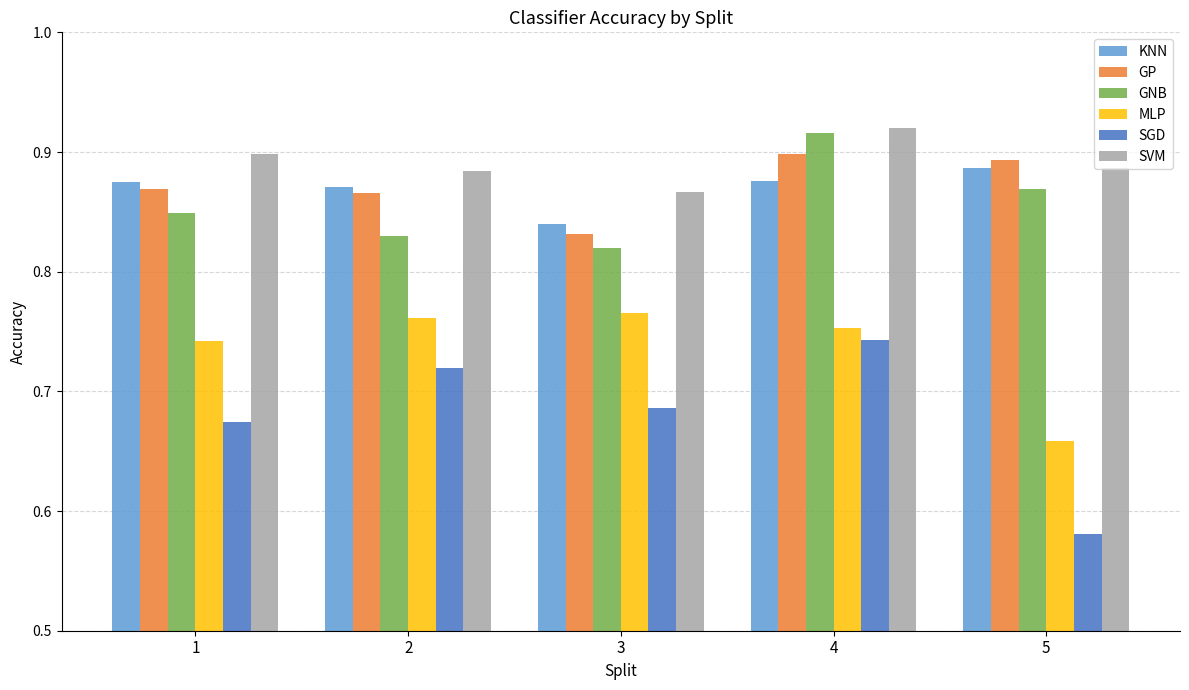

The SVM series shows 0.2 at 1. True or false?

False